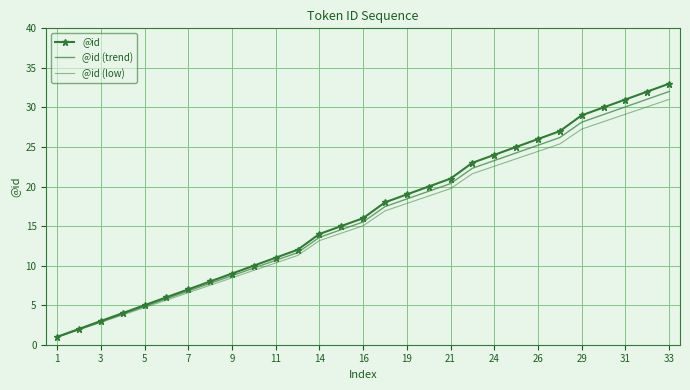

At how many categories does at least one series exceed 29?

4